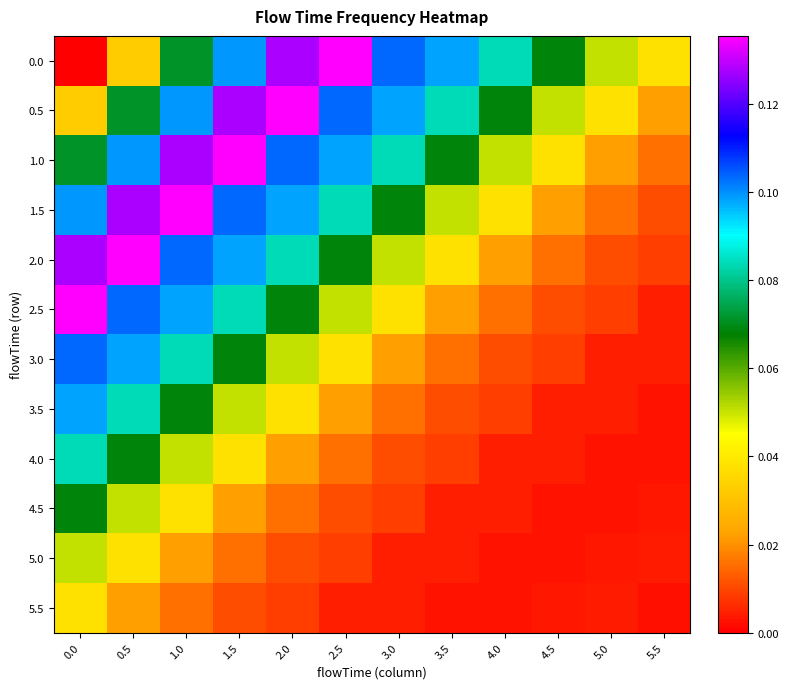

At how many categories does at least one series exceed 0?

12